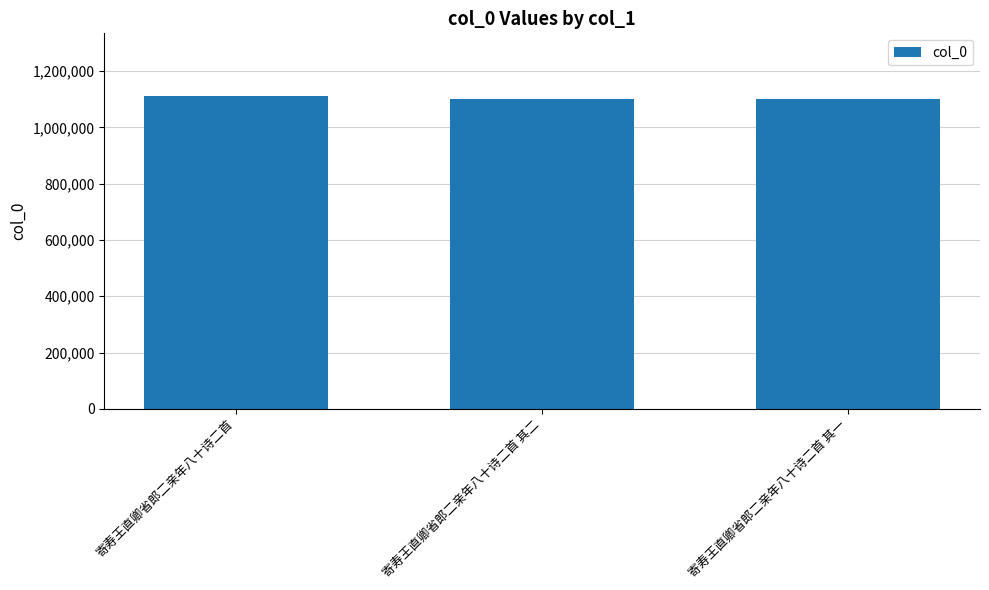

How many data points are less than 1101869?

1